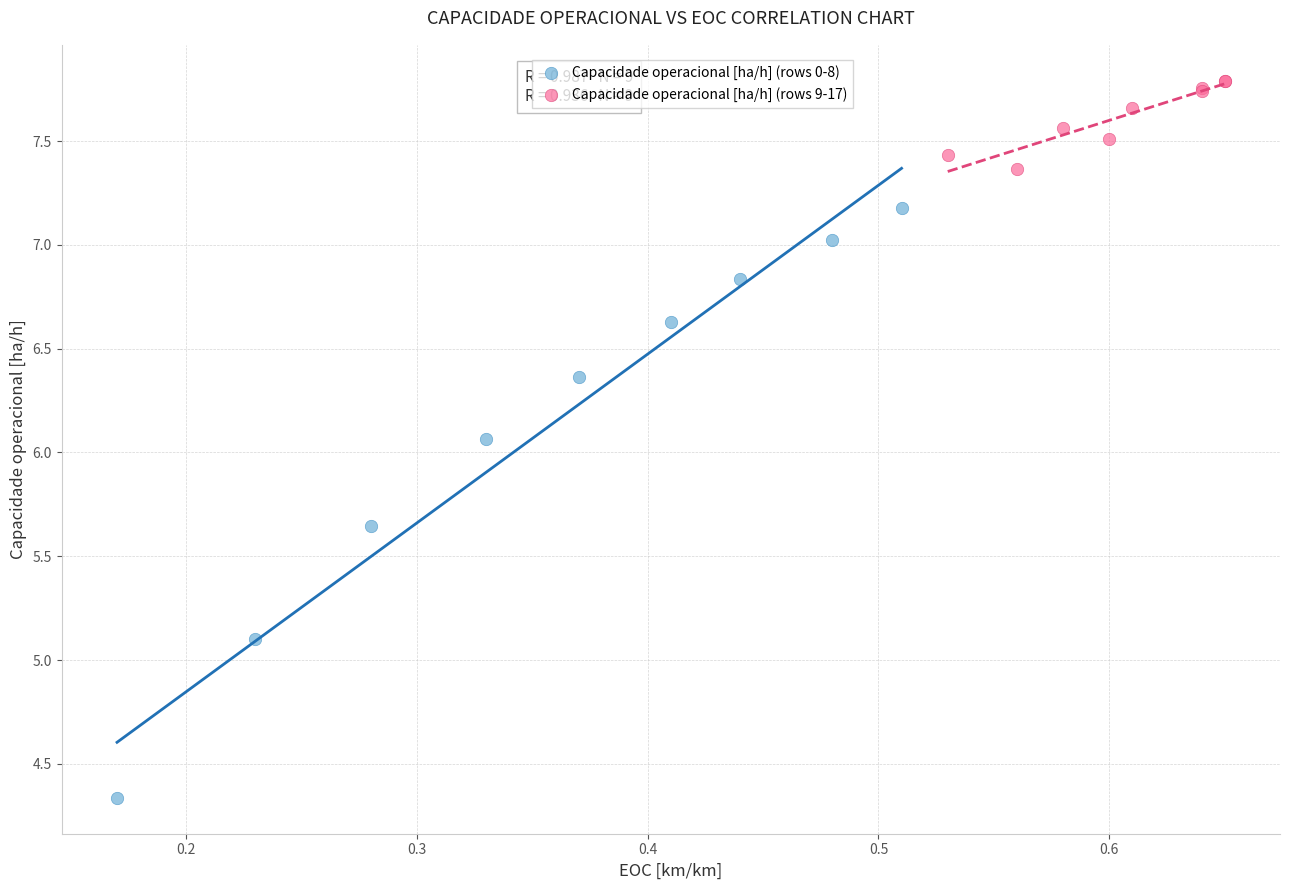

Which series has the widest spread of Y values?

Capacidade operacional [ha/h] (rows 0-8)